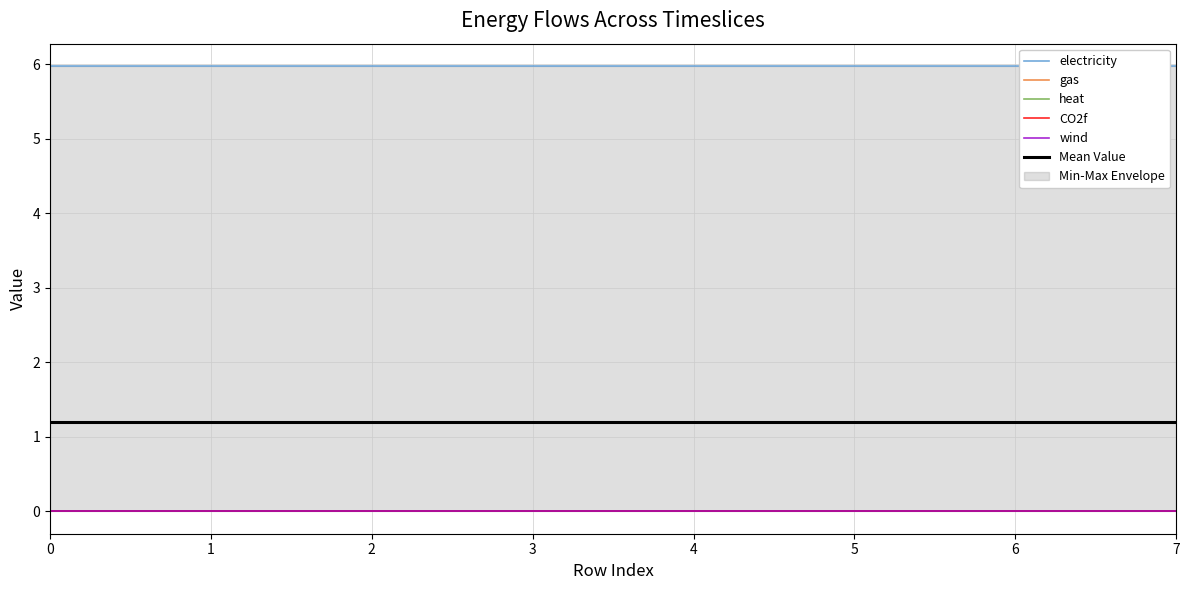

What is the greatest value displayed?

6.0